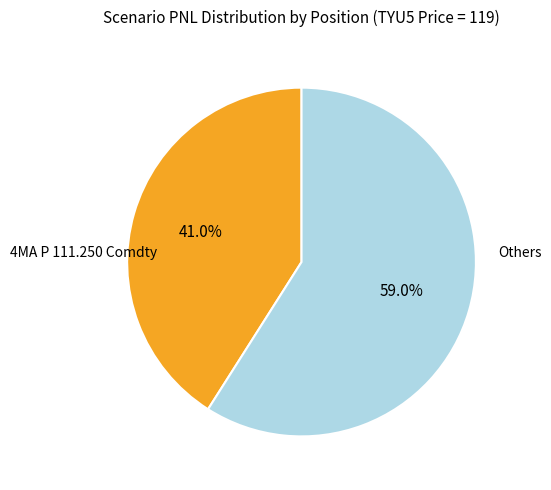

Is there a majority slice in this chart?

Yes